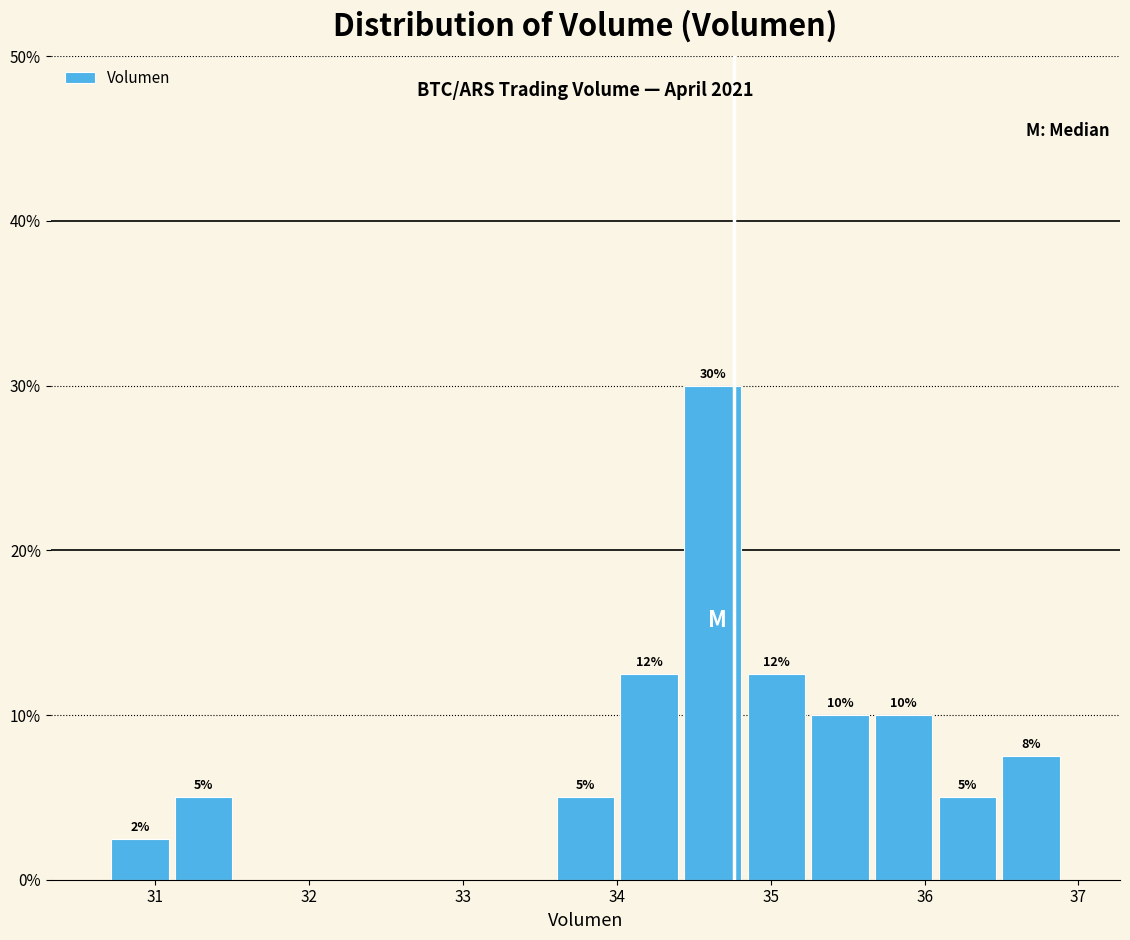

Over which range of the x-axis is the bar tallest?

34.4 to 34.8